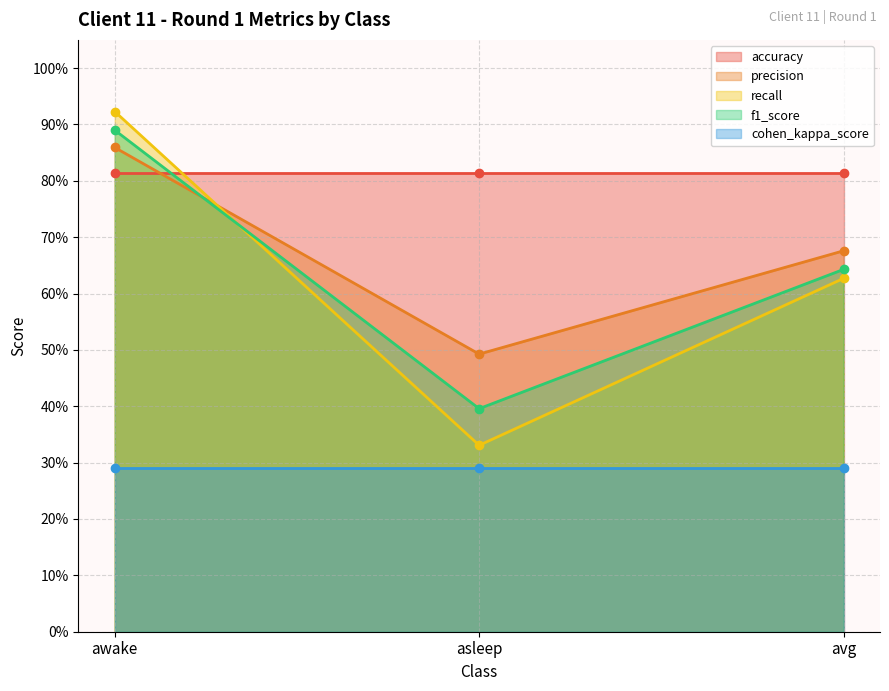

At which label is precision closest to 0?

asleep